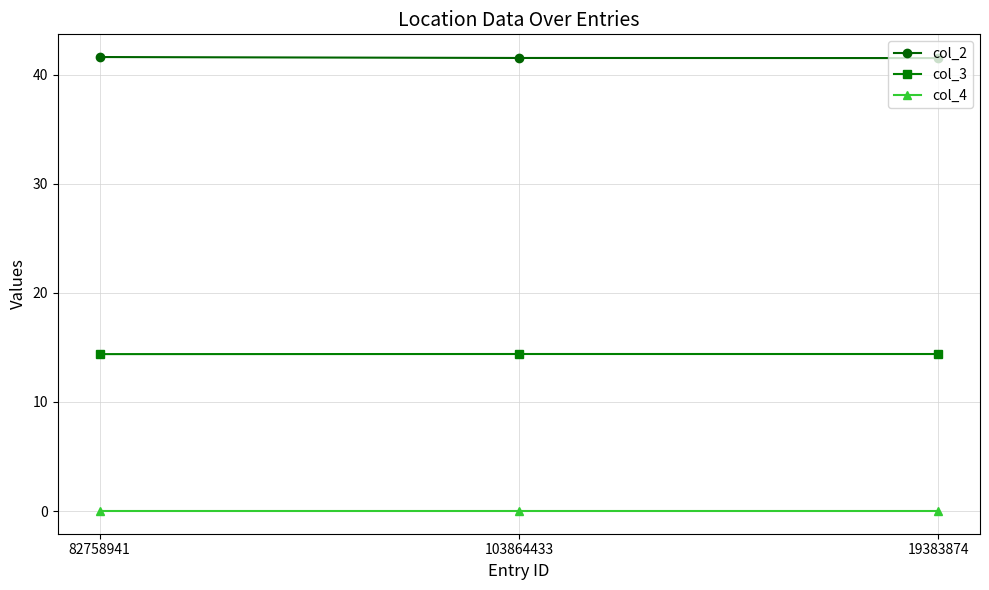

Rank the series by their maximum value, from lowest to highest.

col_4, col_3, col_2